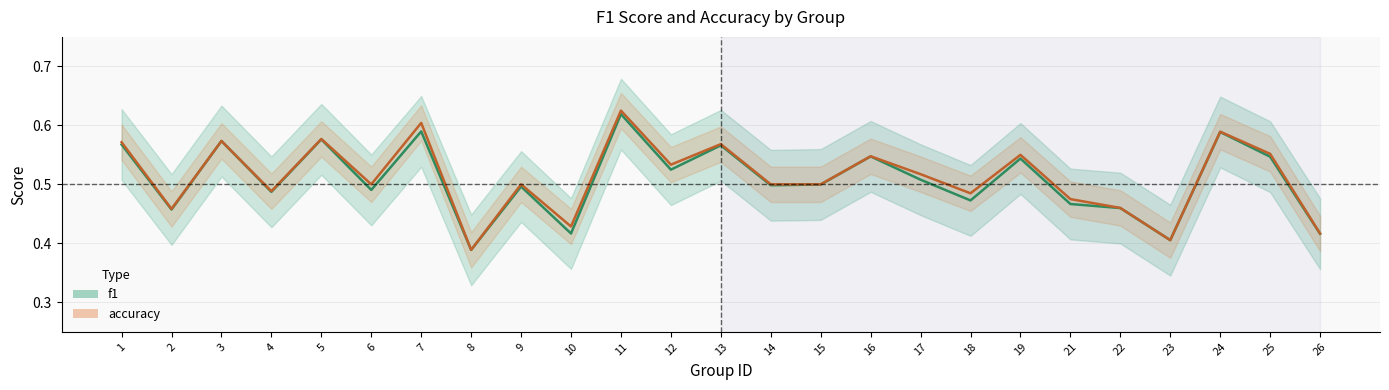

True or false: accuracy and f1 intersect in this chart.

False